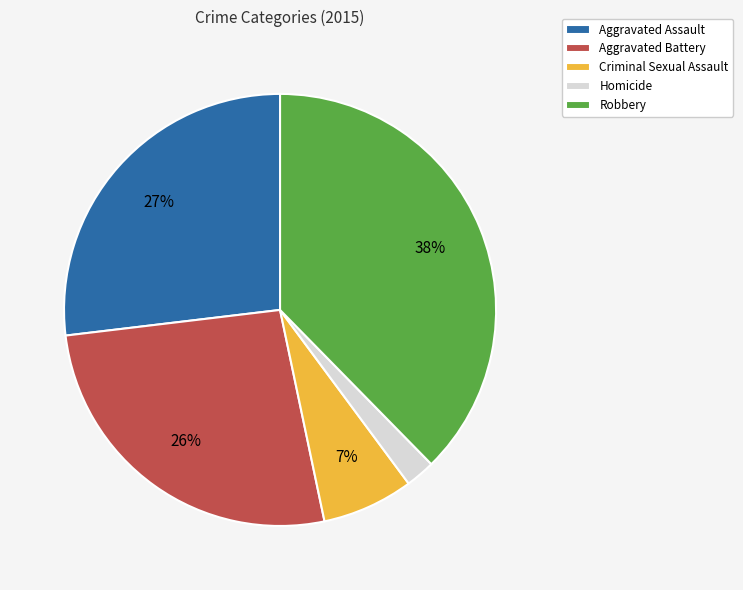

Do Aggravated Battery and Homicide together represent more than half of the pie?

No